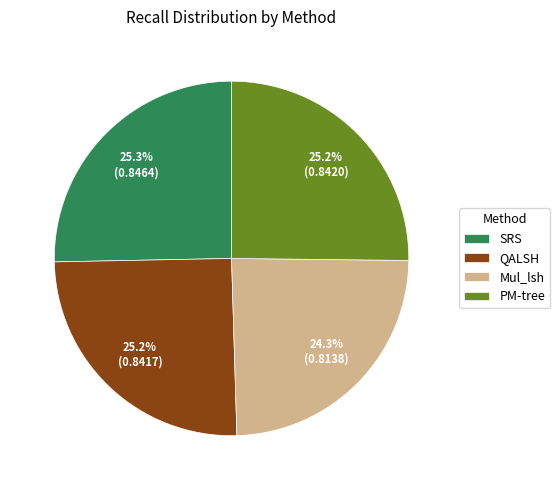

How many segments does this pie chart have?

4